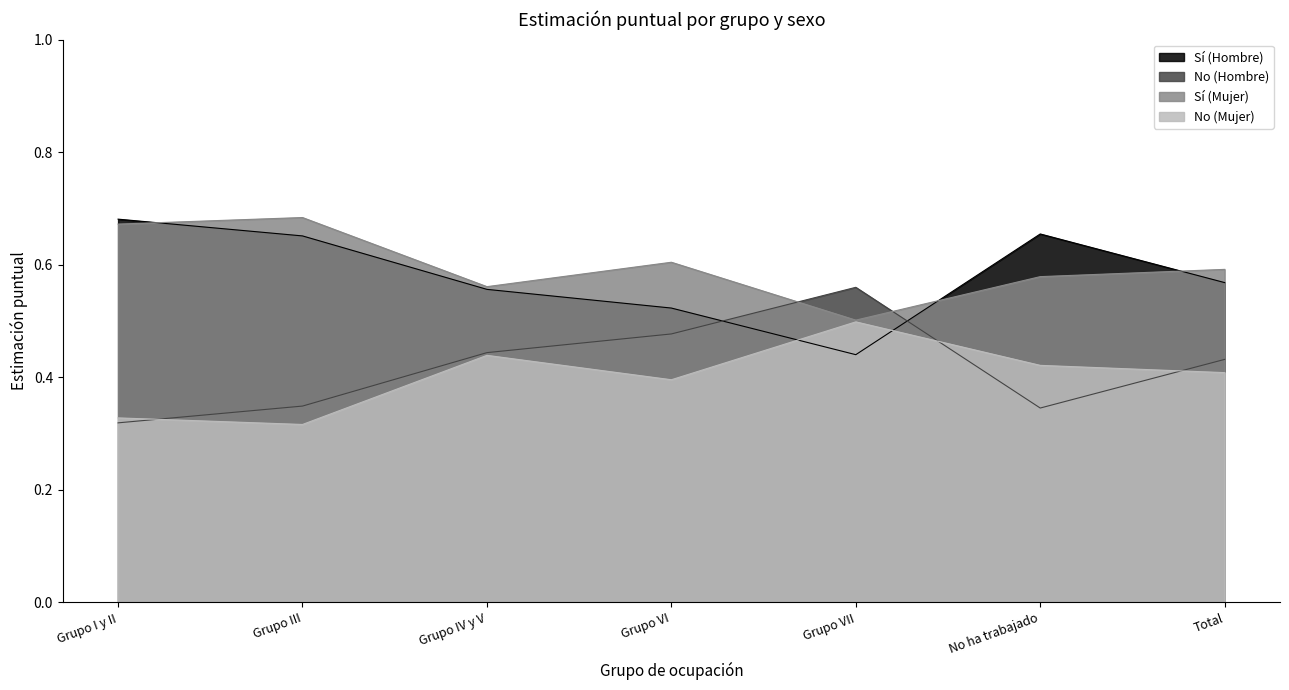

Between which two adjacent categories do No (Mujer) and No (Hombre) first intersect?

Grupo I y II and Grupo III